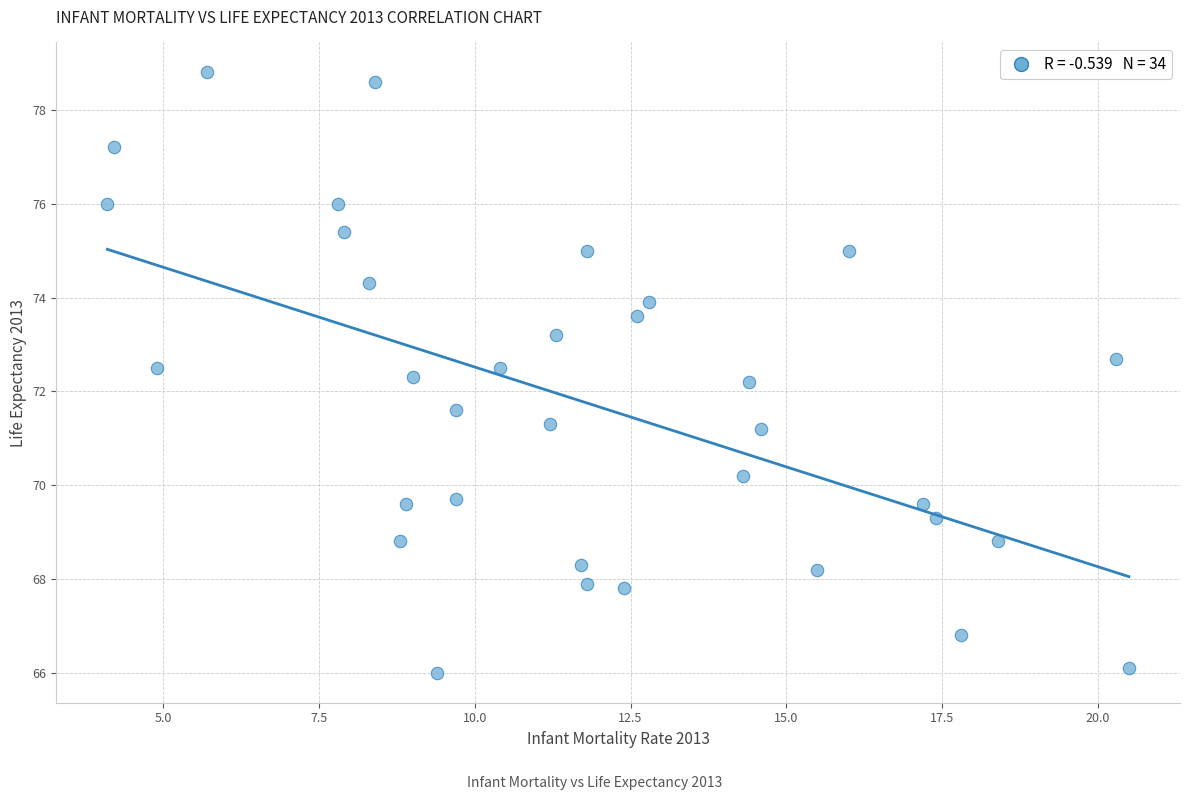

What is the range of Y values (max minus min)?

12.8